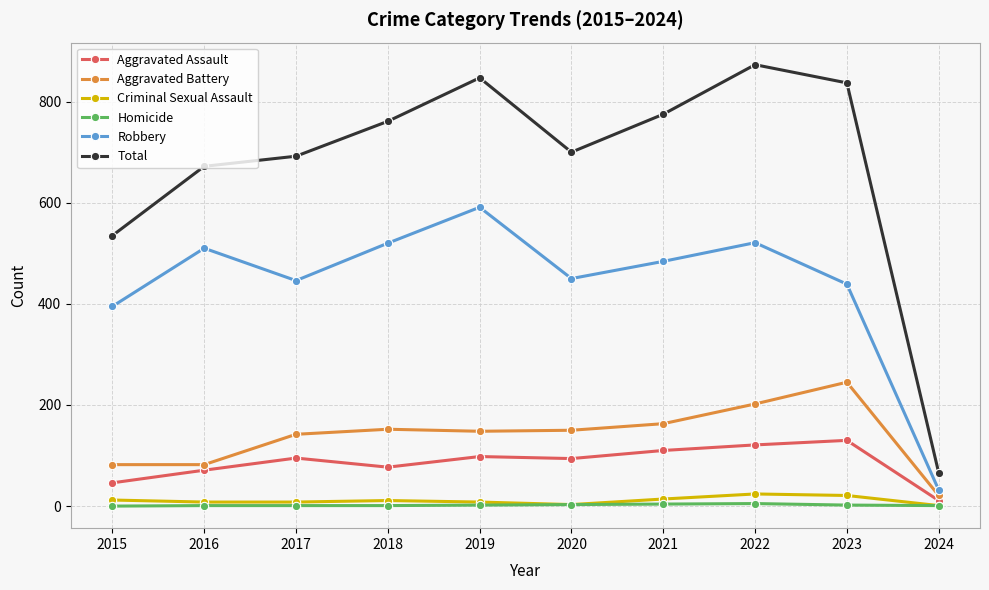

Which category has the highest value across all series?

2022